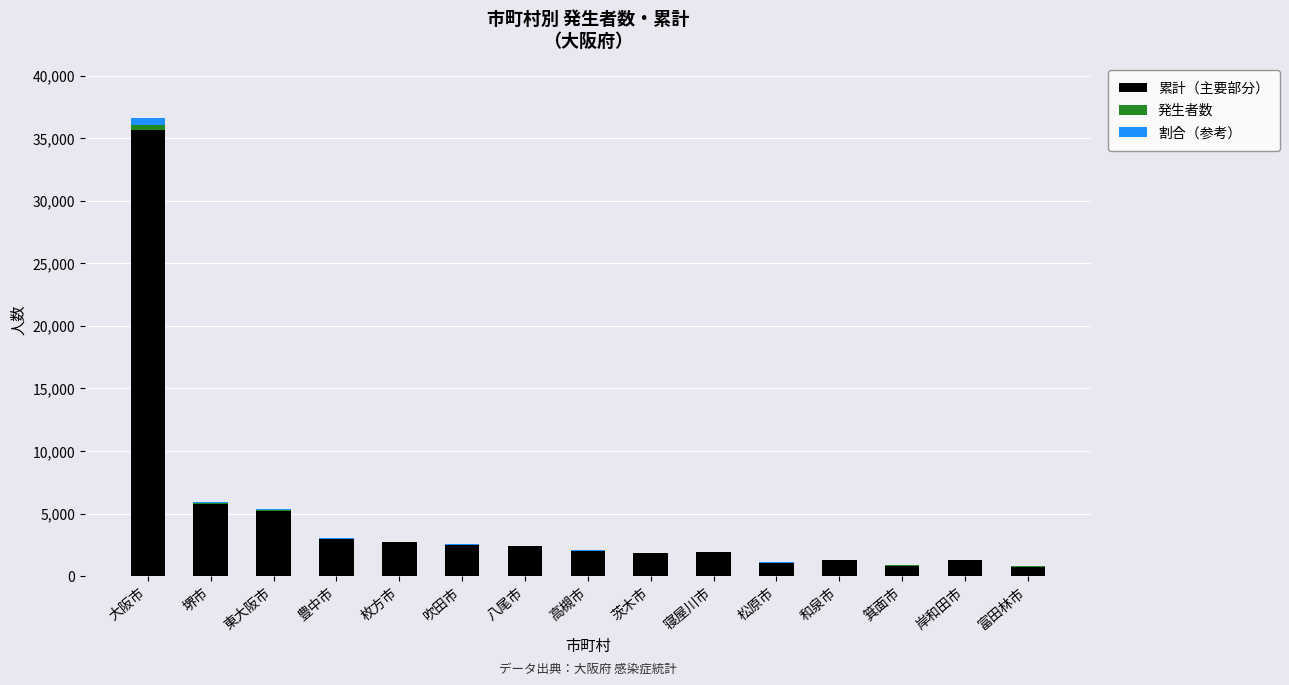

At which category is the sum across all series the highest?

大阪市